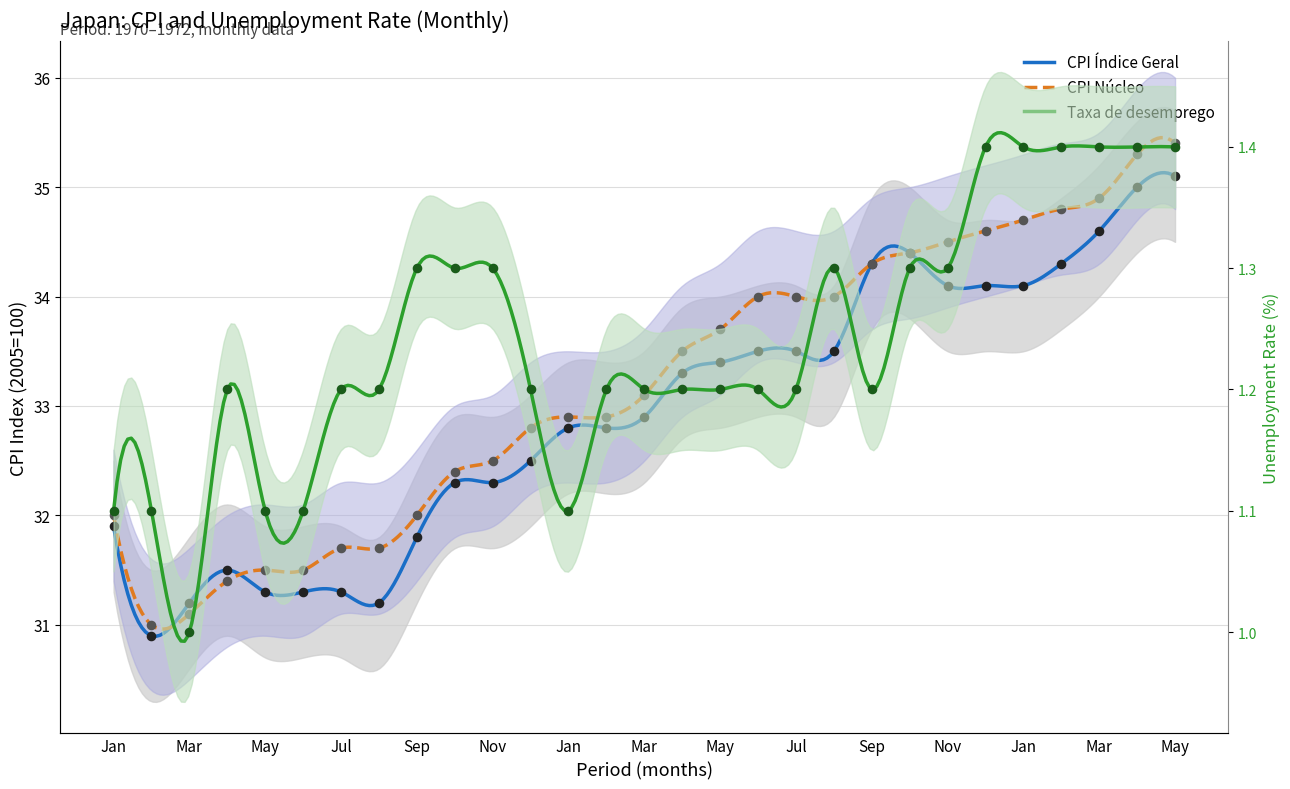

Which series contains the highest Y value?

CPI Núcleo